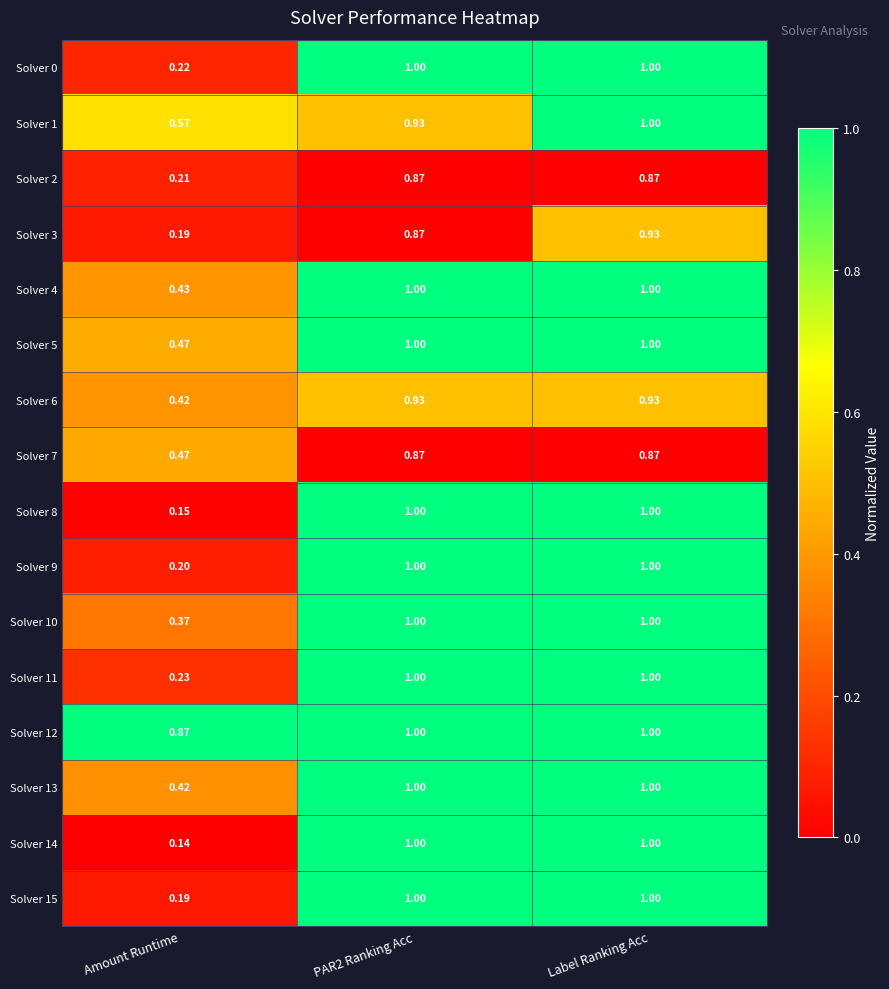

Which label corresponds to the smallest value in the chart?

Amount Runtime